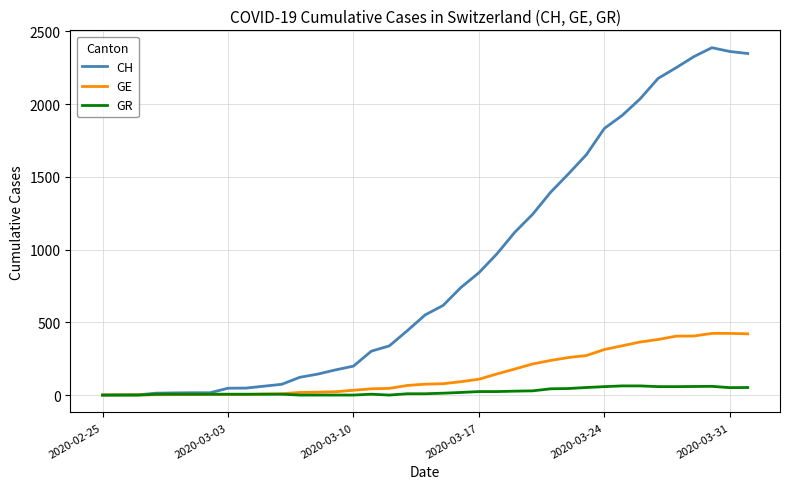

What is the greatest value displayed?

2388